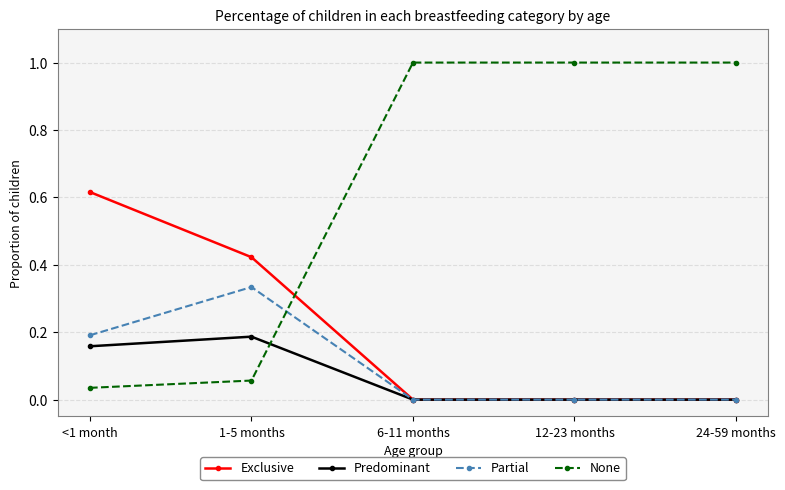

Between 1-5 months and 12-23 months, which series saw the biggest shift?

None